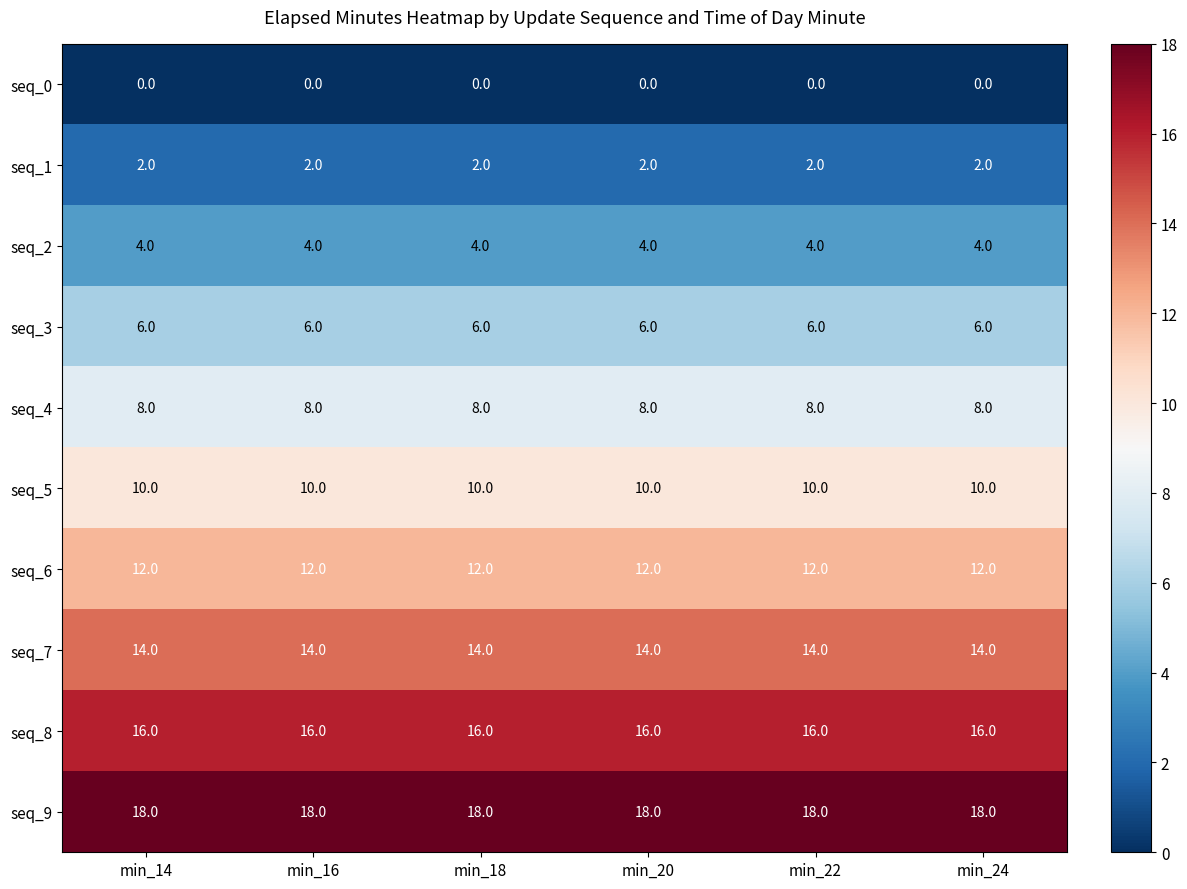

What is the greatest value displayed?

18